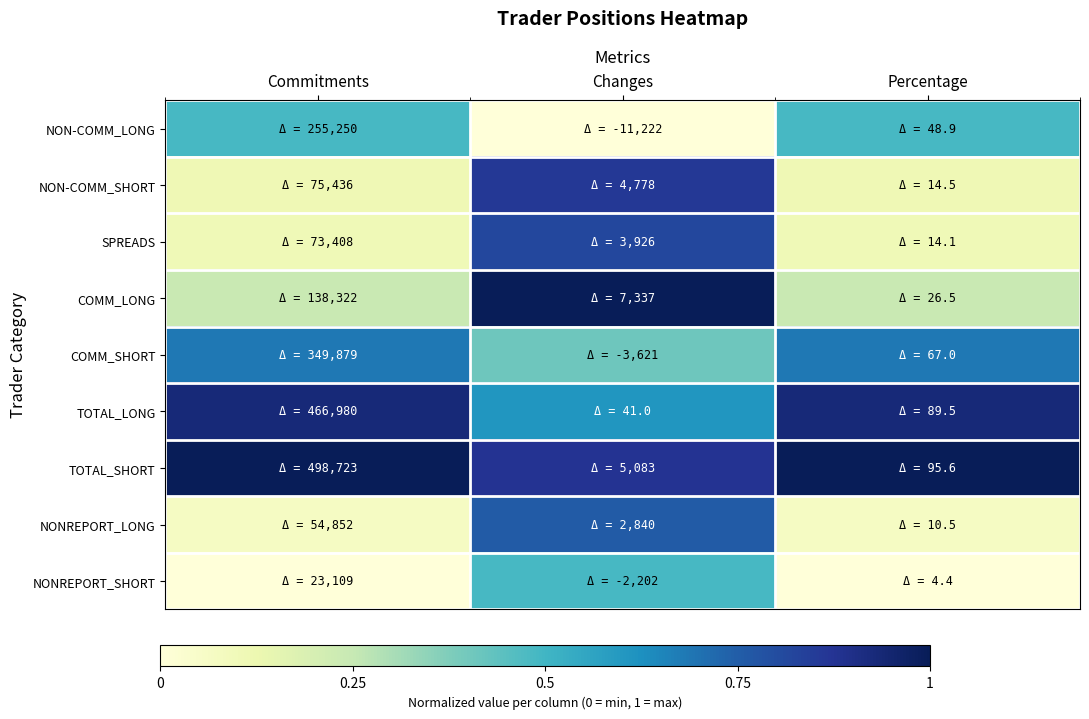

What is the total value across all series at Commitments?

3.6